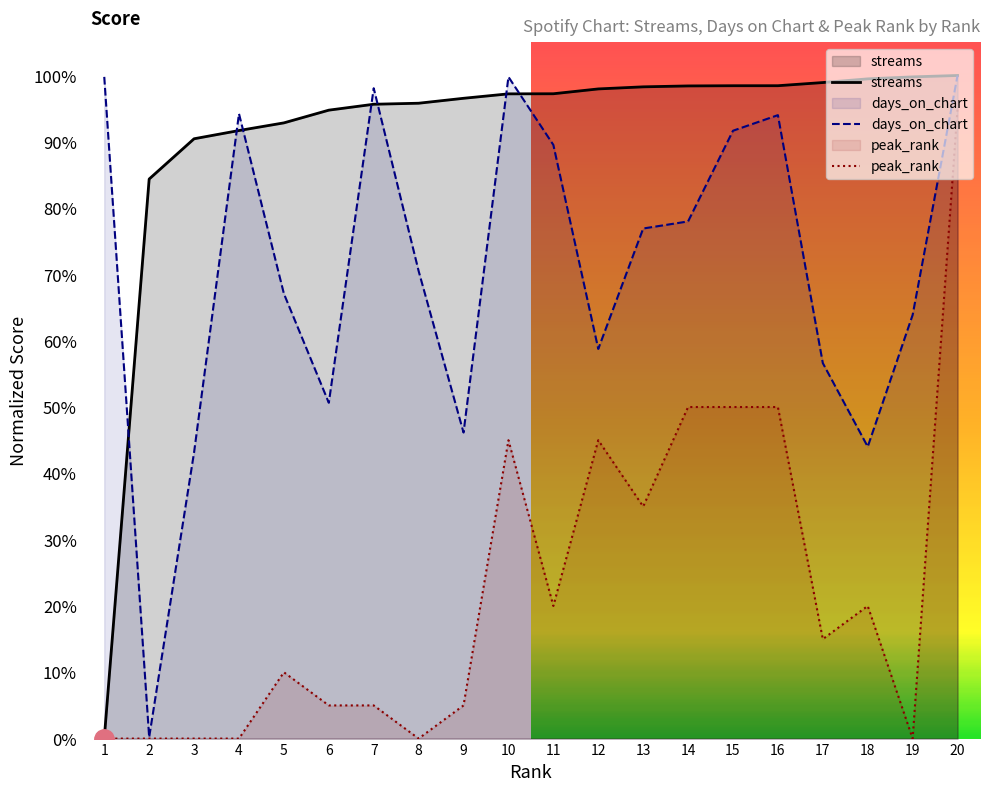

Between 13 and 20, which is larger?

20